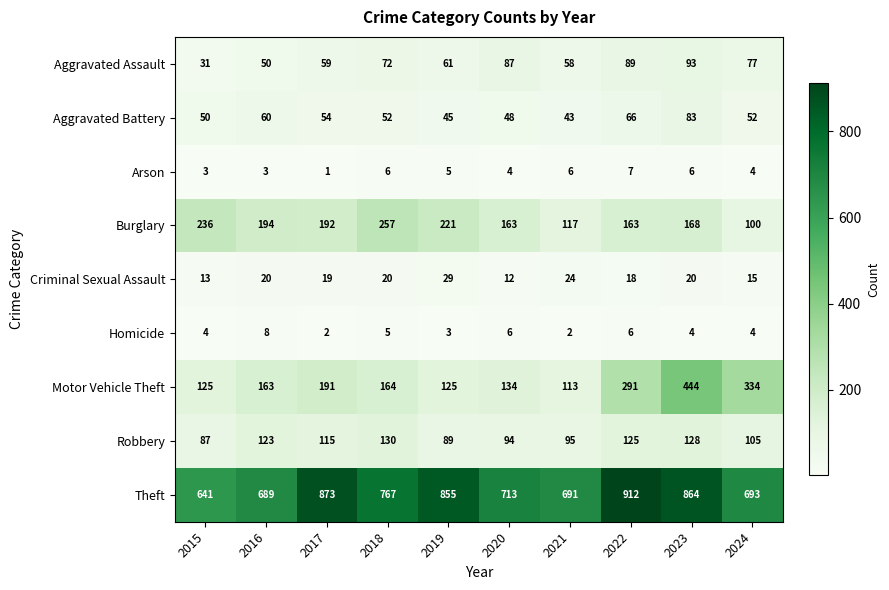

Which series has the widest spread of values?

Motor Vehicle Theft